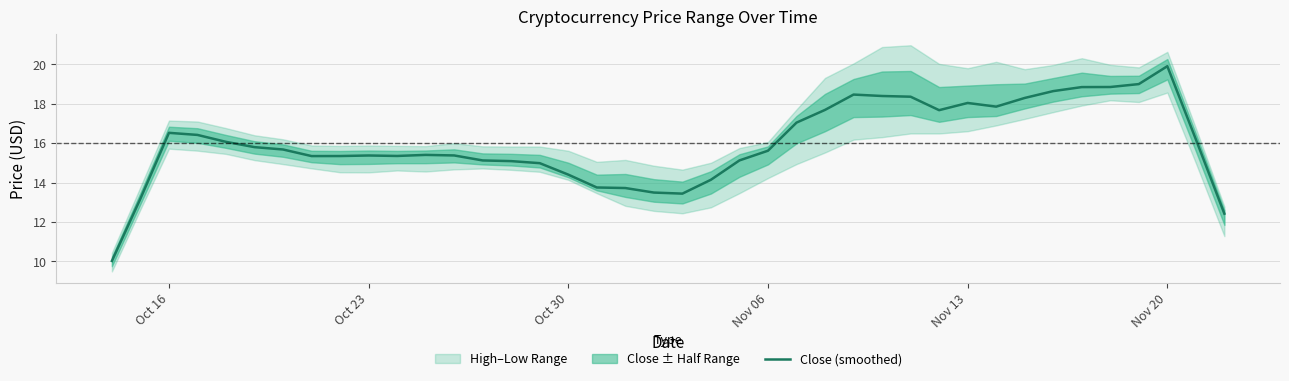

What is the highest value of the Close (smoothed) series?

19.9